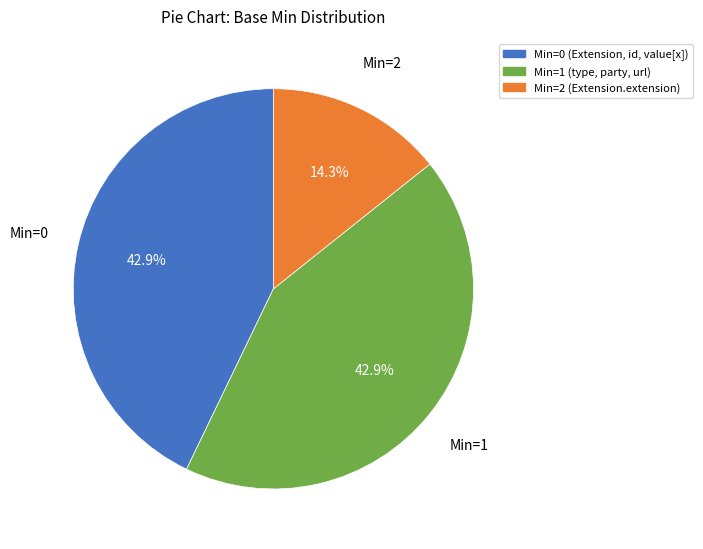

How many segments does this pie chart have?

3